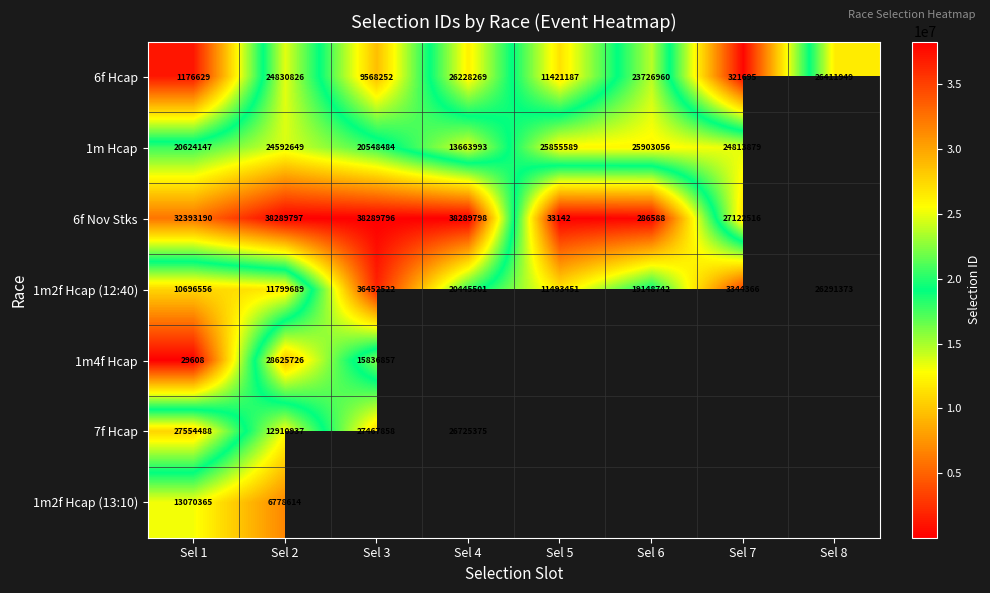

What is the average value of the 6f Hcap series?

15460721